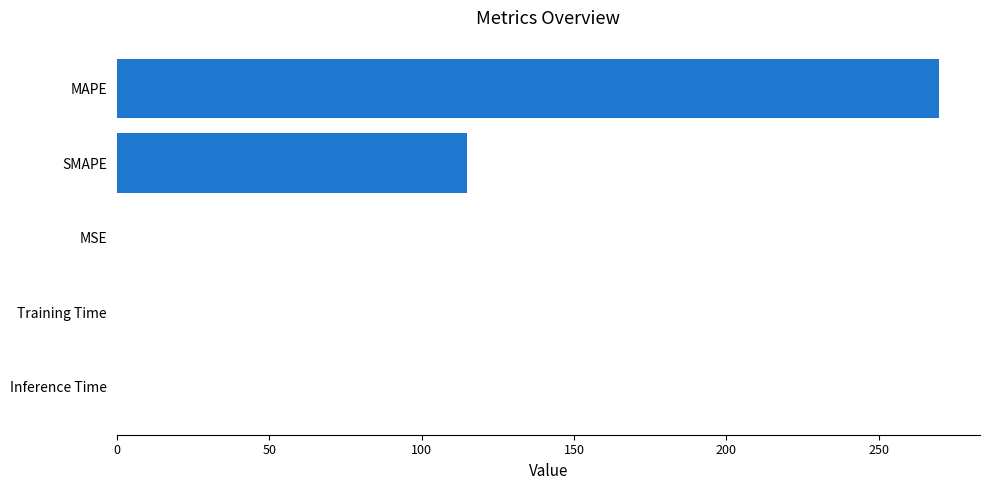

Where is the data nearest to the value 134?

SMAPE